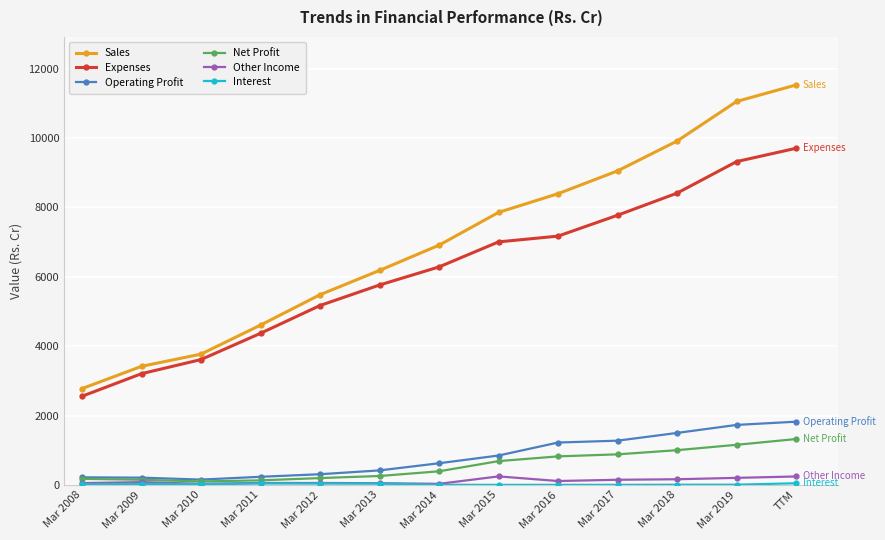

True or false: Expenses and Net Profit intersect in this chart.

False